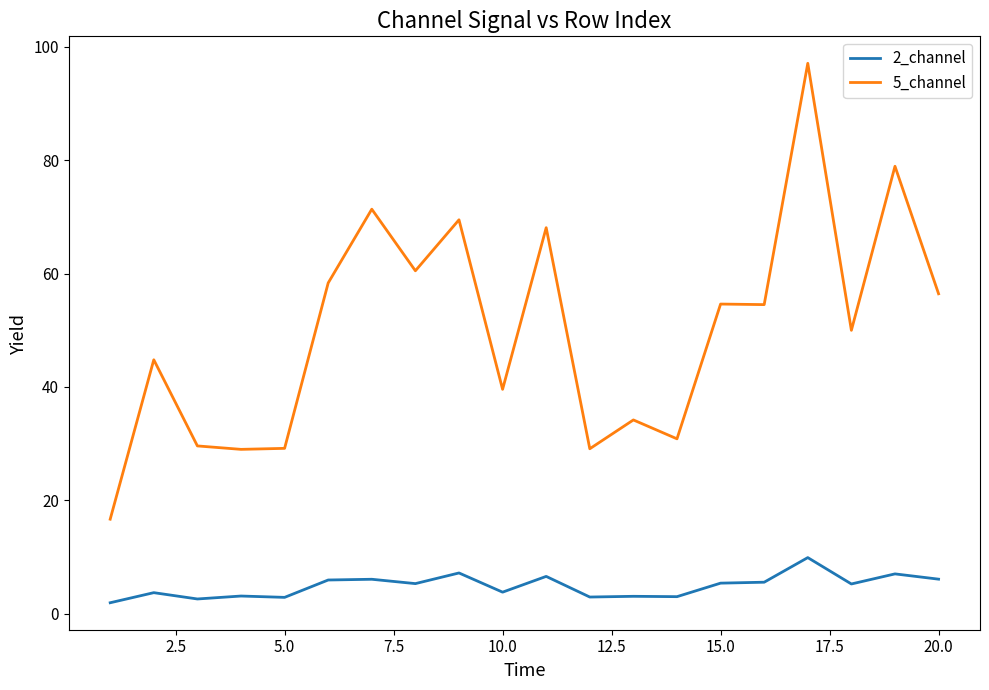

At how many categories does at least one series exceed 18?

19